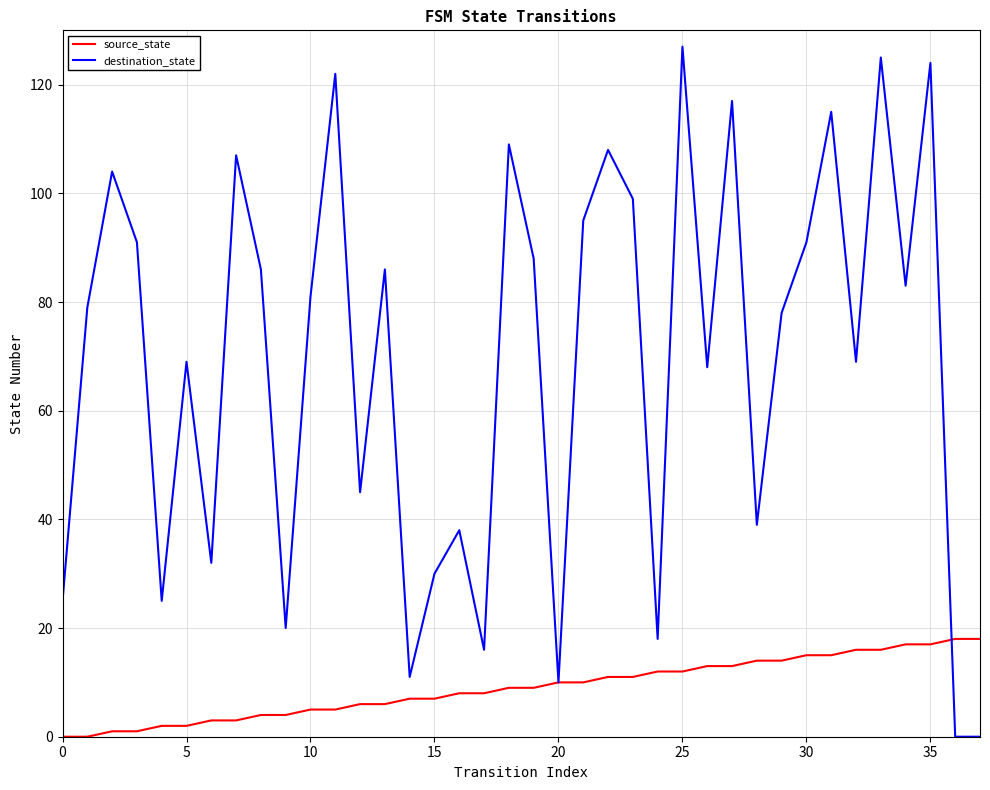

Is this an area chart (filled region under the line)?

No